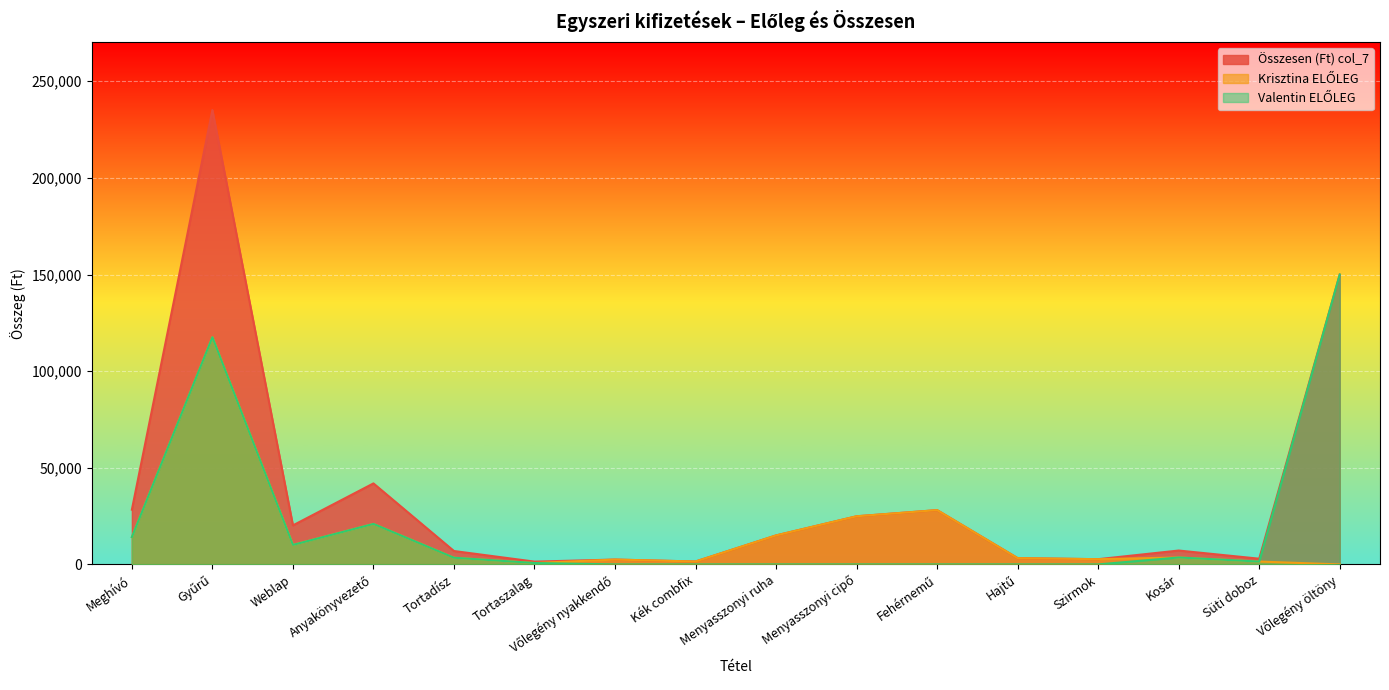

The Krisztina ELŐLEG series shows 33629.1 at Menyasszonyi cipő. True or false?

False